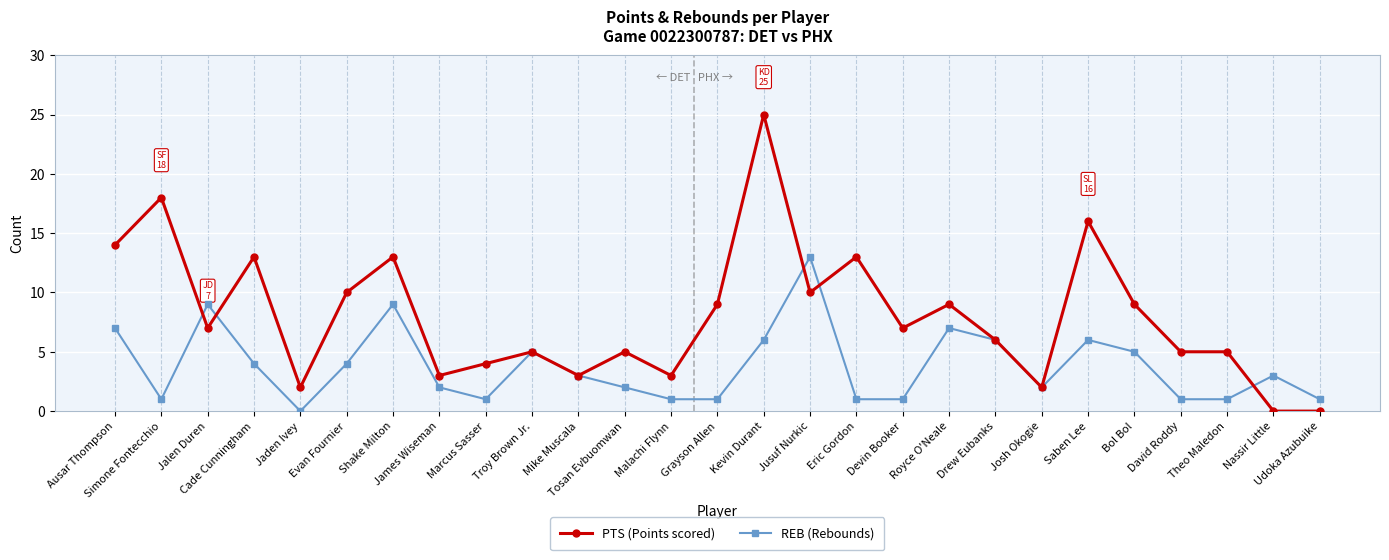

List the series in order of their overall mean, lowest first.

REB (Rebounds), PTS (Points scored)